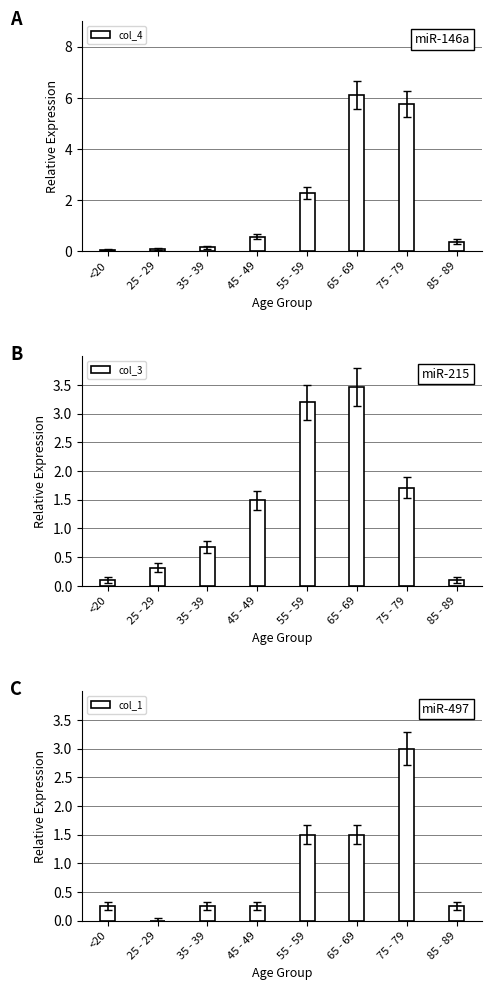

Rank the series at 85 - 89 from lowest to highest value.

col_3, col_1, col_4